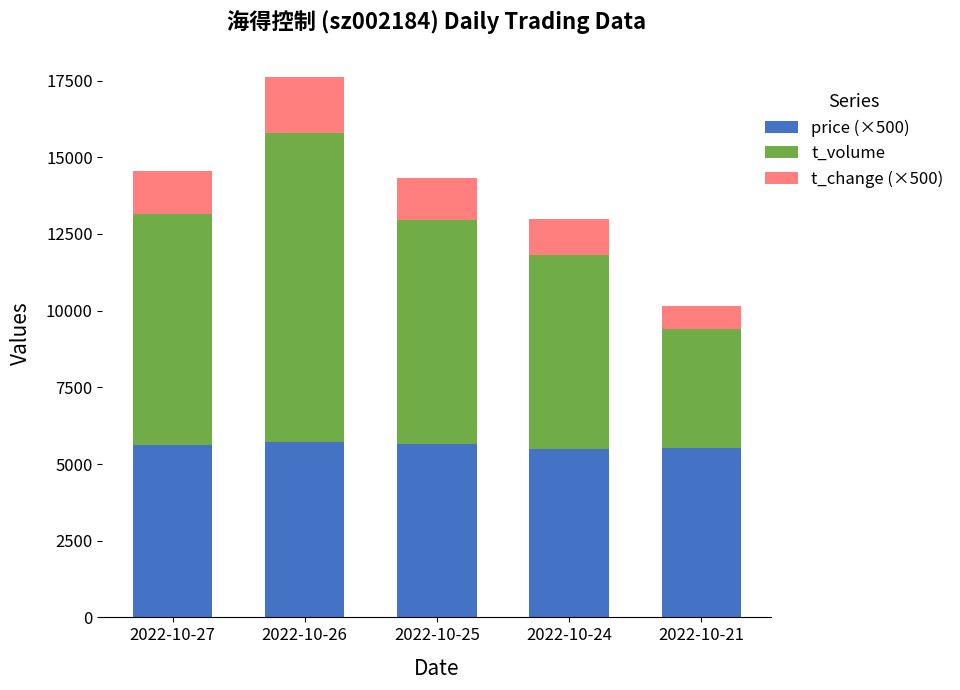

At which category is the sum across all series the highest?

2022-10-26